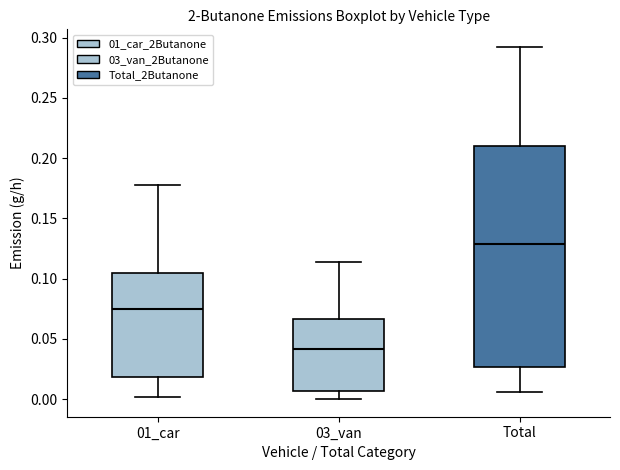

Which box has the lowest median line?

03_van